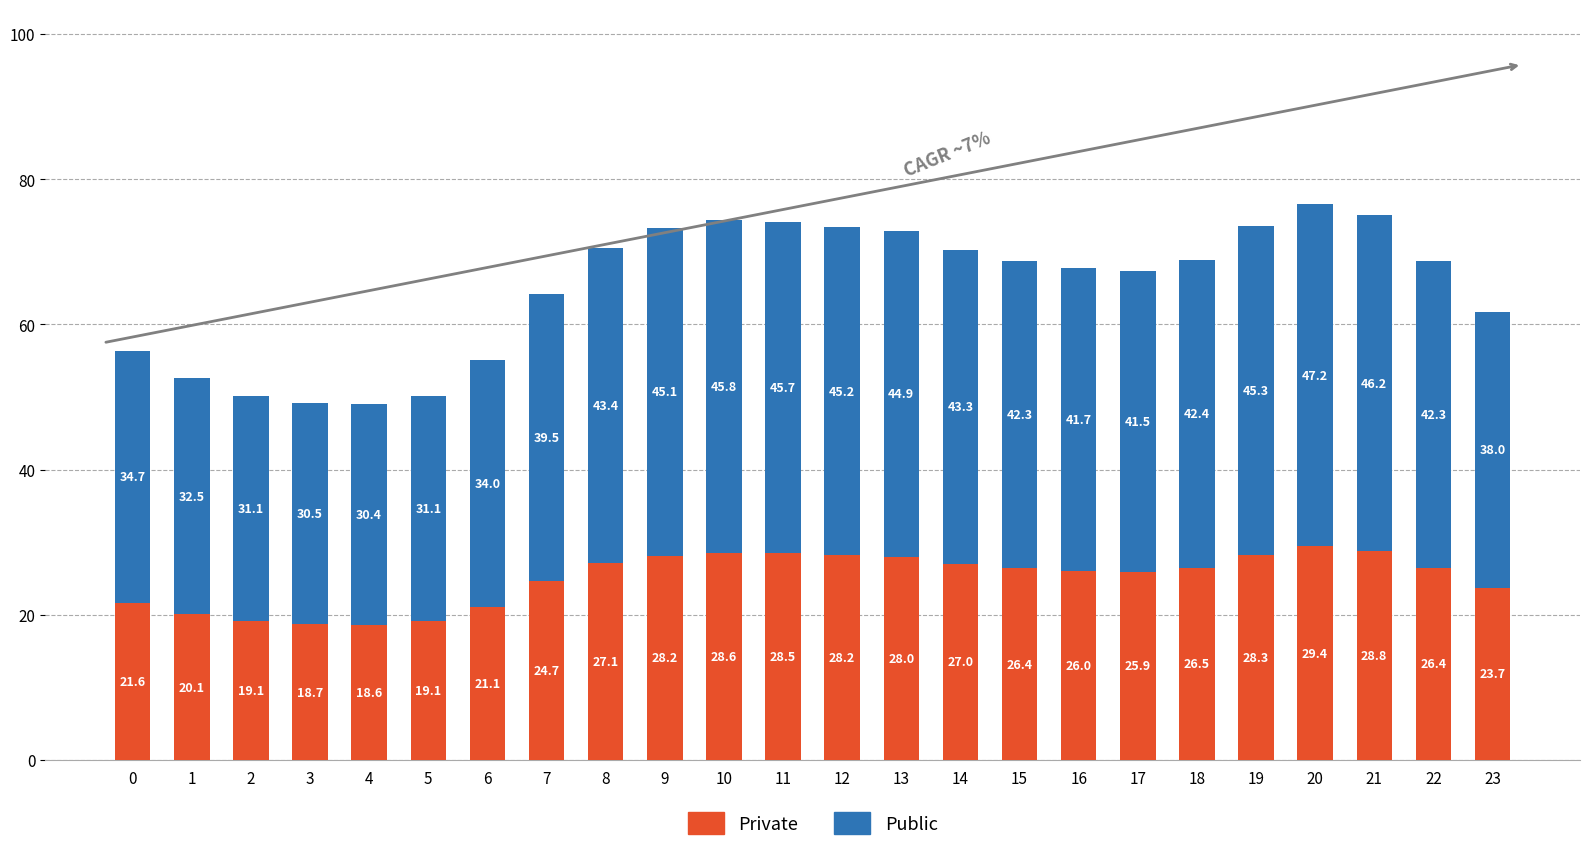

True or false: Private has a value of 26.5 at 18.

True